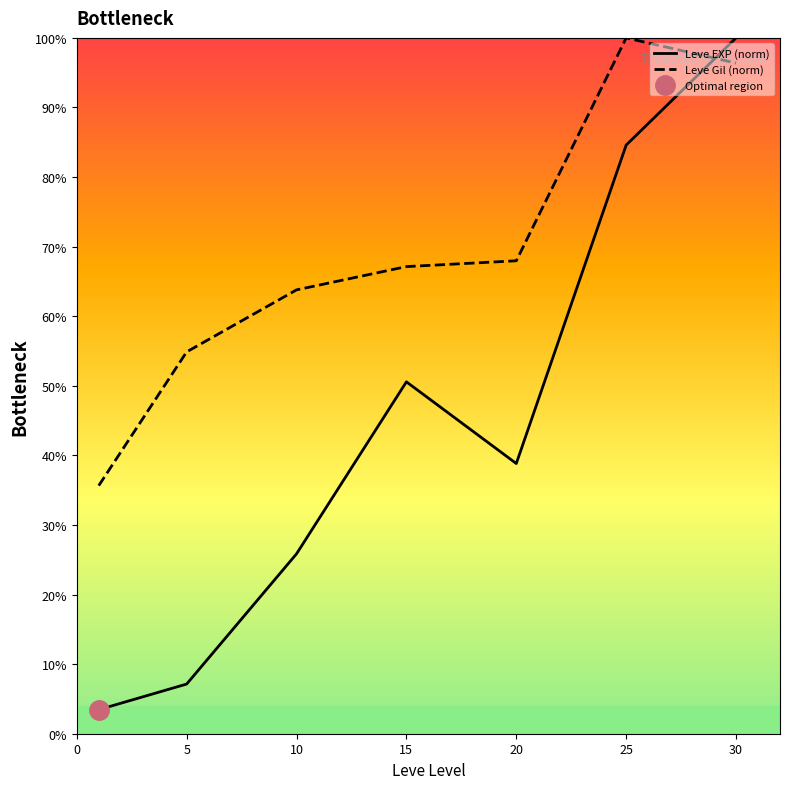

What is the sum of all Leve Gil (norm) values?

485.8